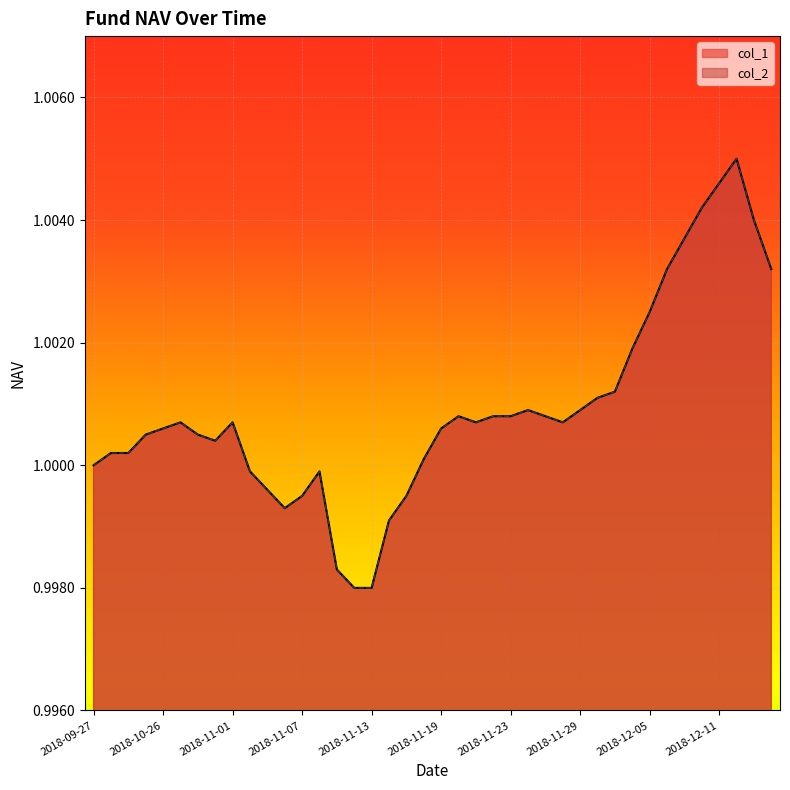

How many categories are shown in the chart?

40